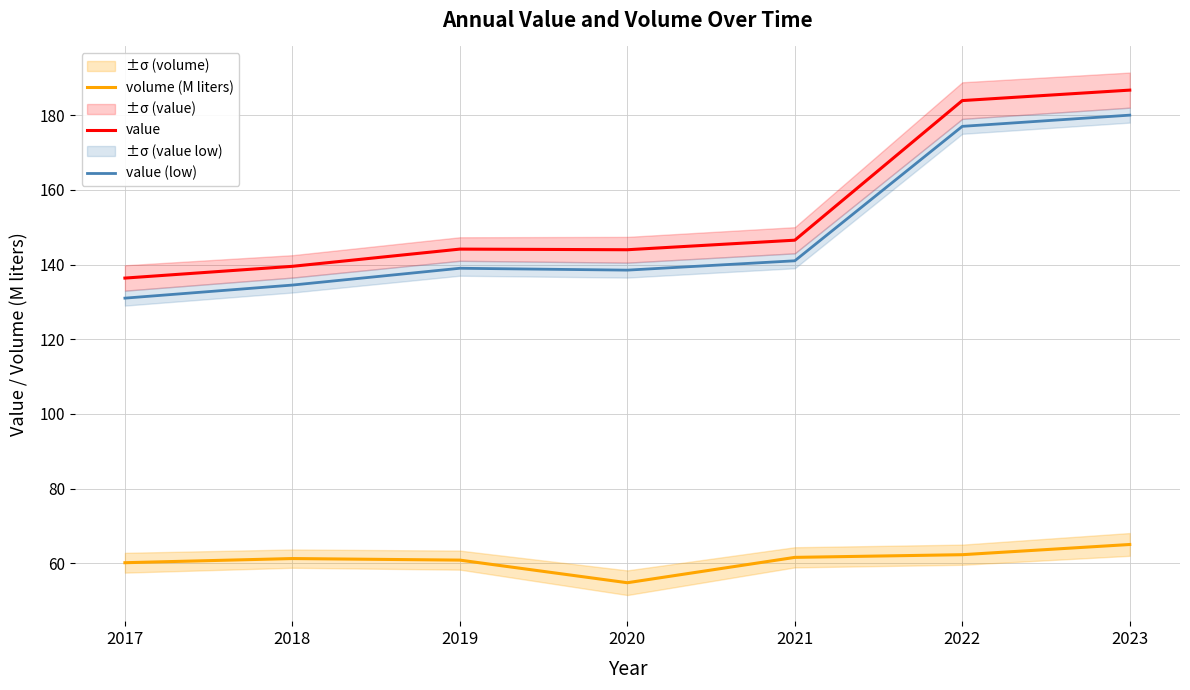

How many interior local valleys does the value series have?

1